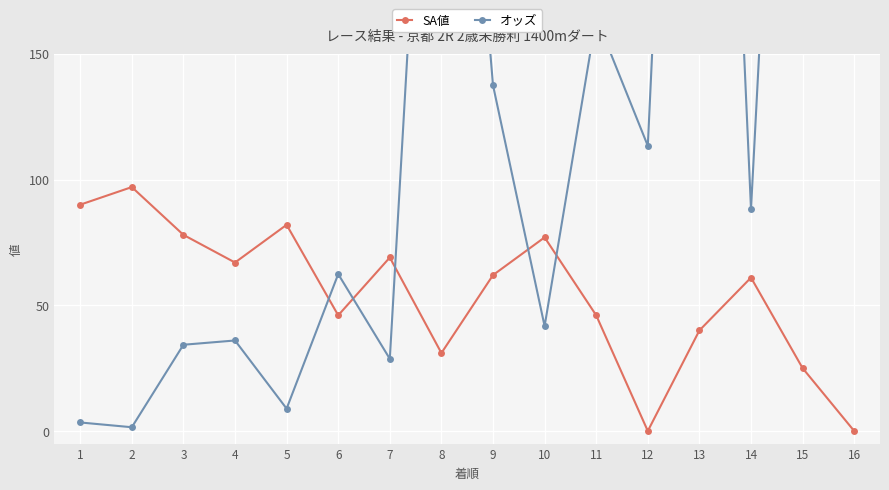

At 3, list the series in order from smallest to largest.

オッズ, SA値